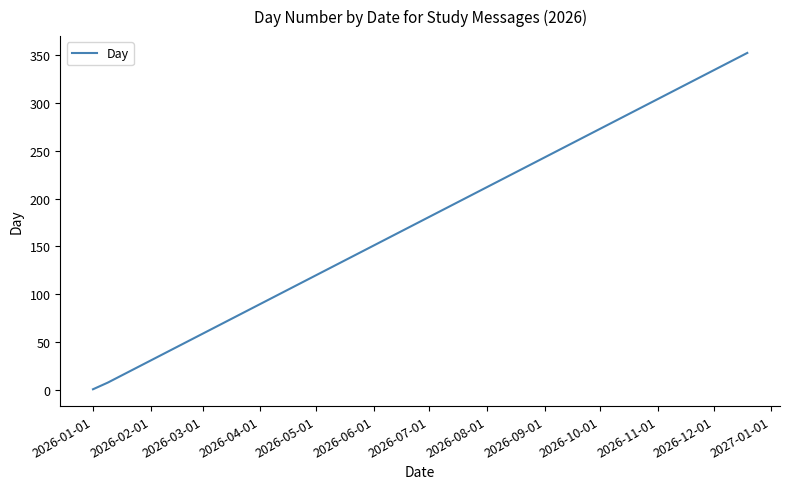

What is the greatest value displayed?

352